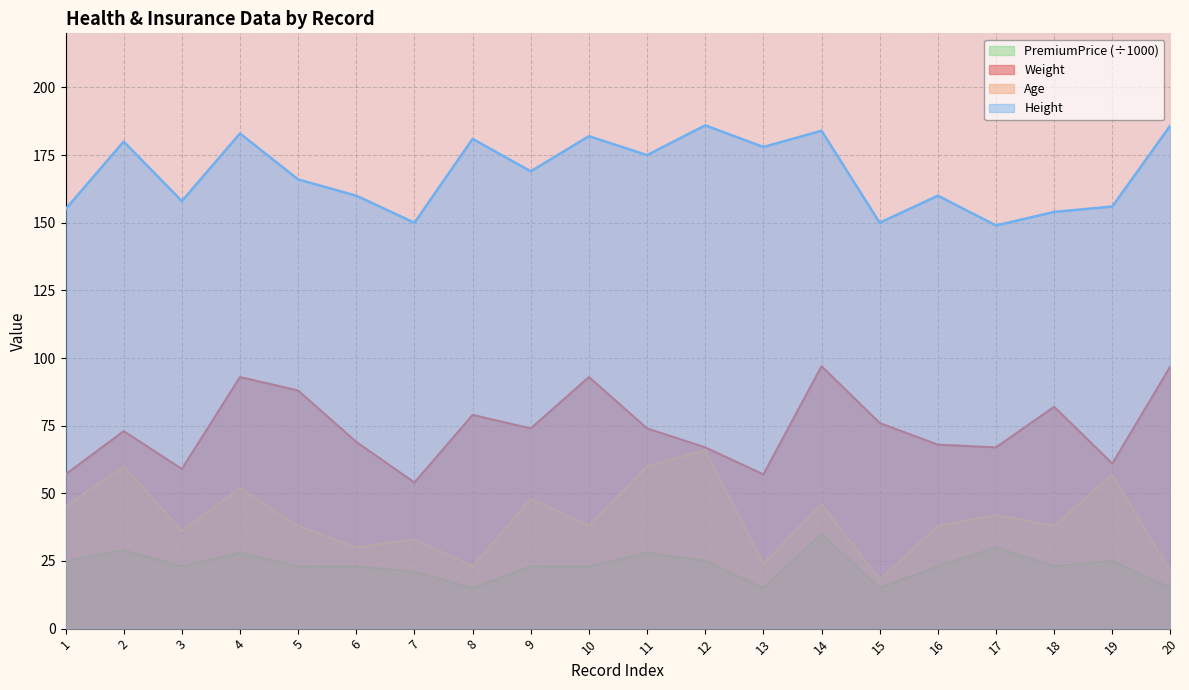

Which series has the largest total across all categories?

Height